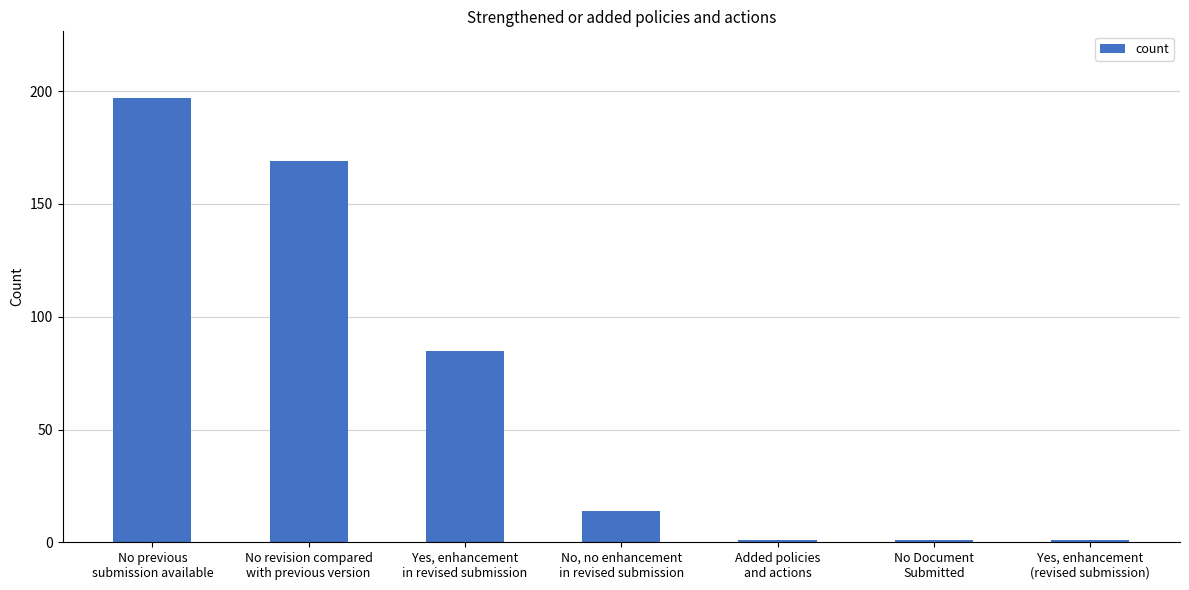

Reading left to right, list all the values displayed in this chart.

197	169	85	14	1	1	1